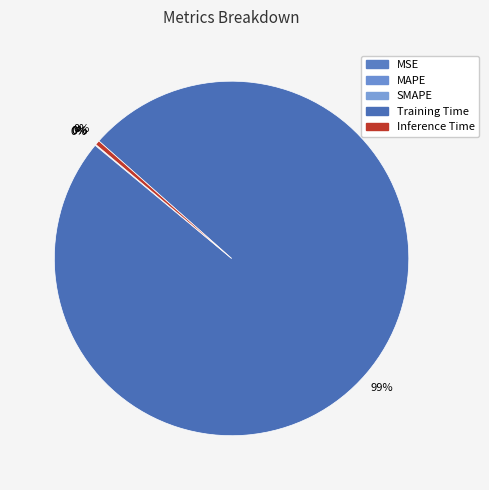

The Inference Time slice represents 1% of the pie. True or false?

False